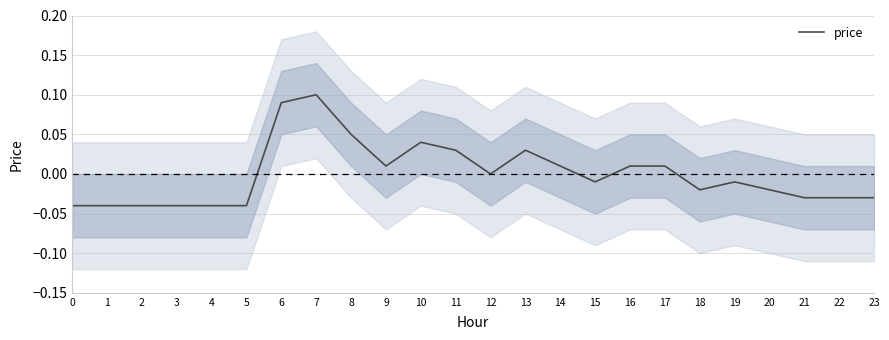

List the labels in order of value, largest first.

7, 6, 8, 10, 11, 13, 9, 14, 16, 17, 12, 15, 19, 18, 20, 21, 22, 23, 0, 1, 2, 3, 4, 5